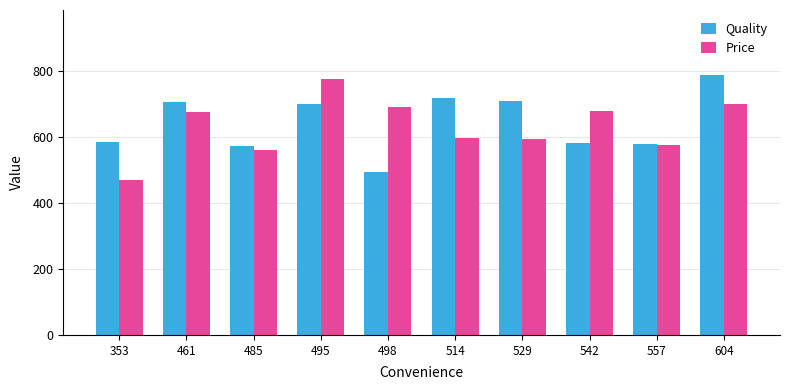

How many distinct data groups are displayed?

2